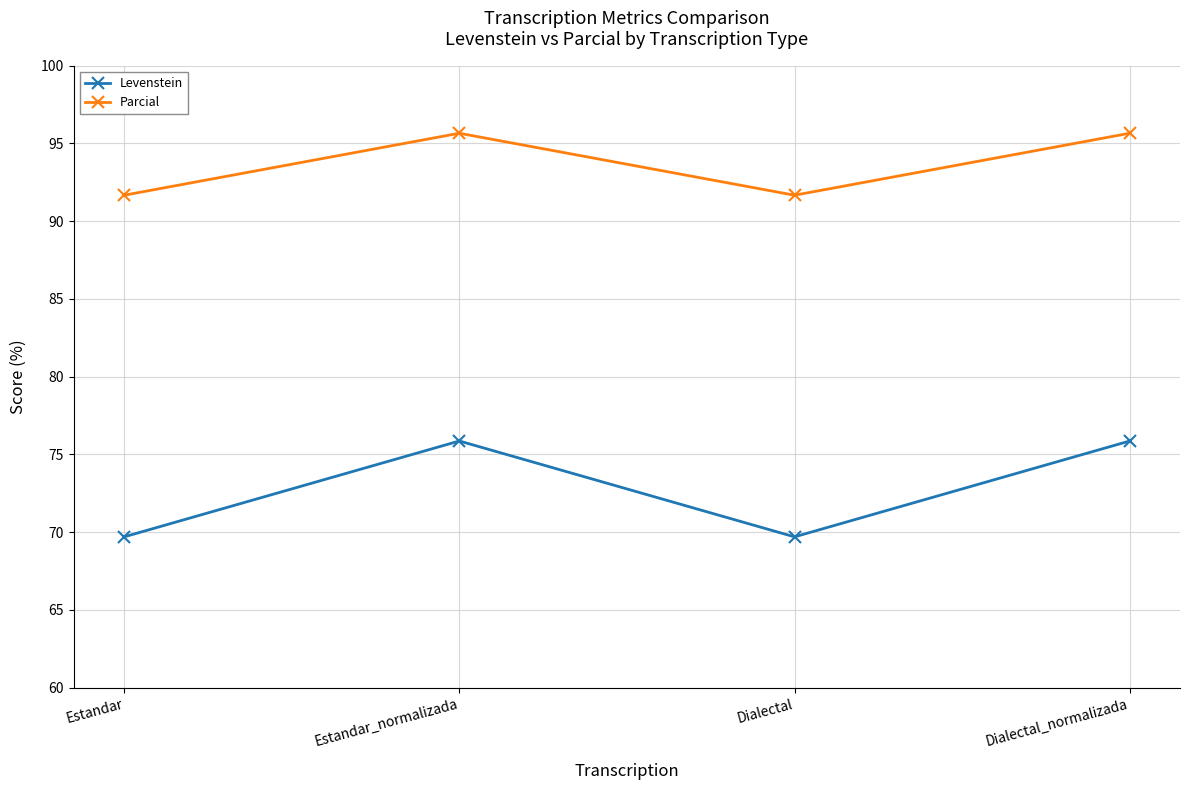

True or false: Parcial has a value of 42.4 at Dialectal_normalizada.

False